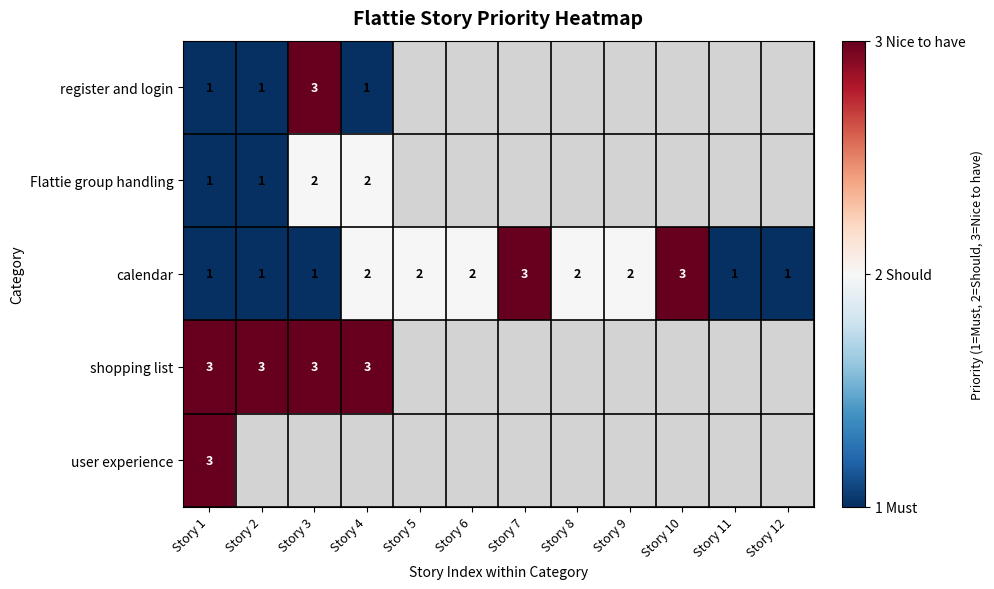

What is the smallest value displayed?

1.0